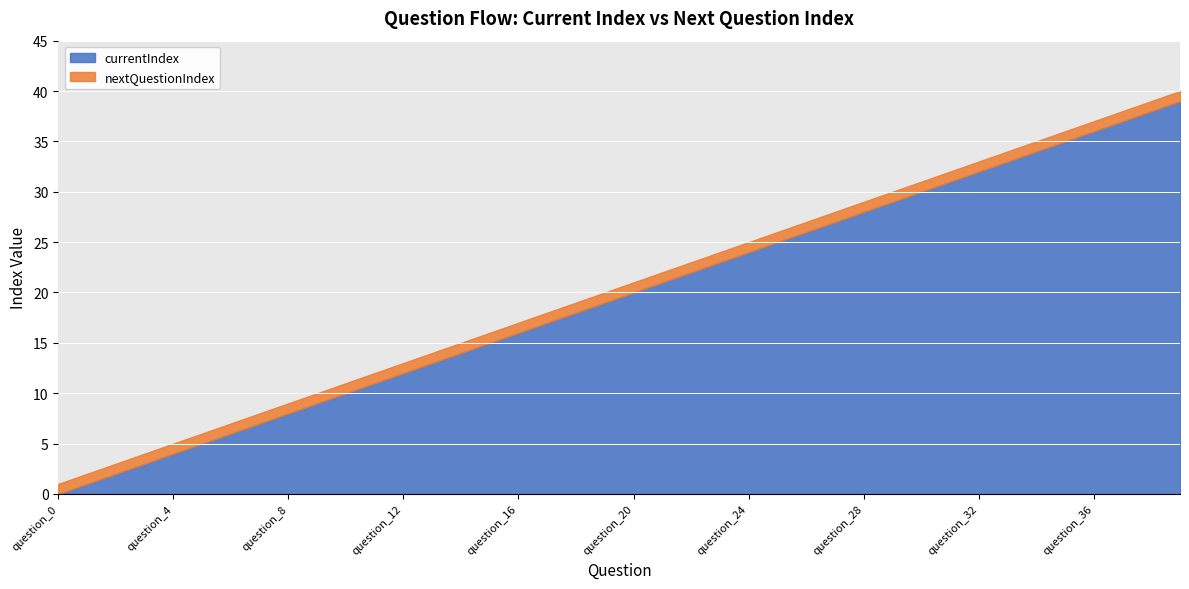

True or false: nextQuestionIndex has a value of 10 at question_9.

True